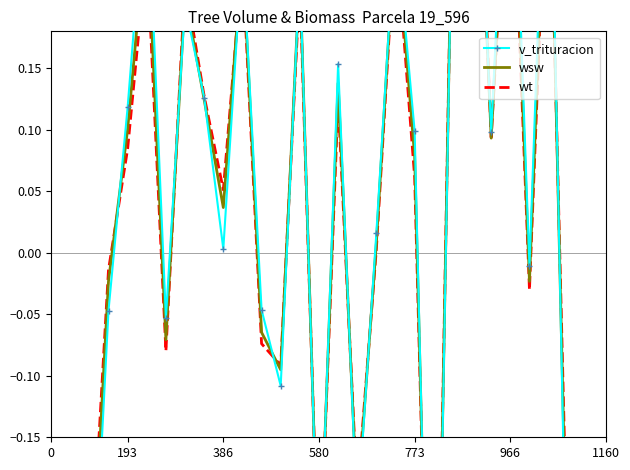

After their last crossing, which series has the higher values: wt or v_trituracion?

wt